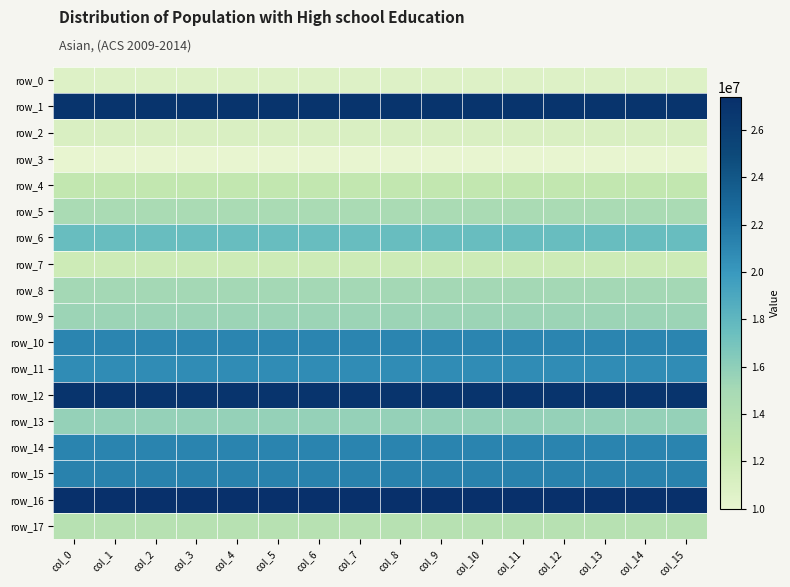

Reading left to right, what are all the values shown in this chart?

row_0: 10746961.8	10746961.8	10746961.8	10746961.8	10746961.8	10746961.8	10746961.8	10746961.8	10746961.8	10746961.8	10746961.8	10746961.8	10746961.8	10746961.8	10746961.8	10746961.8
row_1: 26874686.7	26874686.7	26874686.7	26874686.7	26874686.7	26874686.7	26874686.7	26874686.7	26874686.7	26874686.7	26874686.7	26874686.7	26874686.7	26874686.7	26874686.7	26874686.7
row_2: 11050855.1	11050855.1	11050855.1	11050855.1	11050855.1	11050855.1	11050855.1	11050855.1	11050855.1	11050855.1	11050855.1	11050855.1	11050855.1	11050855.1	11050855.1	11050855.1
row_3: 9978172.7	9978172.7	9978172.7	9978172.7	9978172.7	9978172.7	9978172.7	9978172.7	9978172.7	9978172.7	9978172.7	9978172.7	9978172.7	9978172.7	9978172.7	9978172.7
row_4: 12637294.4	12637294.4	12637294.4	12637294.4	12637294.4	12637294.4	12637294.4	12637294.4	12637294.4	12637294.4	12637294.4	12637294.4	12637294.4	12637294.4	12637294.4	12637294.4
row_5: 14777138.7	14777138.7	14777138.7	14777138.7	14777138.7	14777138.7	14777138.7	14777138.7	14777138.7	14777138.7	14777138.7	14777138.7	14777138.7	14777138.7	14777138.7	14777138.7
row_6: 17533594.4	17533594.4	17533594.4	17533594.4	17533594.4	17533594.4	17533594.4	17533594.4	17533594.4	17533594.4	17533594.4	17533594.4	17533594.4	17533594.4	17533594.4	17533594.4
row_7: 11893011.2	11893011.2	11893011.2	11893011.2	11893011.2	11893011.2	11893011.2	11893011.2	11893011.2	11893011.2	11893011.2	11893011.2	11893011.2	11893011.2	11893011.2	11893011.2
row_8: 15125885.4	15125885.4	15125885.4	15125885.4	15125885.4	15125885.4	15125885.4	15125885.4	15125885.4	15125885.4	15125885.4	15125885.4	15125885.4	15125885.4	15125885.4	15125885.4
row_9: 15428202.9	15428202.9	15428202.9	15428202.9	15428202.9	15428202.9	15428202.9	15428202.9	15428202.9	15428202.9	15428202.9	15428202.9	15428202.9	15428202.9	15428202.9	15428202.9
row_10: 21067605.2	21067605.2	21067605.2	21067605.2	21067605.2	21067605.2	21067605.2	21067605.2	21067605.2	21067605.2	21067605.2	21067605.2	21067605.2	21067605.2	21067605.2	21067605.2
row_11: 20666206.1	20666206.1	20666206.1	20666206.1	20666206.1	20666206.1	20666206.1	20666206.1	20666206.1	20666206.1	20666206.1	20666206.1	20666206.1	20666206.1	20666206.1	20666206.1
row_12: 26890436.9	26890436.9	26890436.9	26890436.9	26890436.9	26890436.9	26890436.9	26890436.9	26890436.9	26890436.9	26890436.9	26890436.9	26890436.9	26890436.9	26890436.9	26890436.9
row_13: 15700654.9	15700654.9	15700654.9	15700654.9	15700654.9	15700654.9	15700654.9	15700654.9	15700654.9	15700654.9	15700654.9	15700654.9	15700654.9	15700654.9	15700654.9	15700654.9
row_14: 21202993.7	21202993.7	21202993.7	21202993.7	21202993.7	21202993.7	21202993.7	21202993.7	21202993.7	21202993.7	21202993.7	21202993.7	21202993.7	21202993.7	21202993.7	21202993.7
row_15: 21331948.1	21331948.1	21331948.1	21331948.1	21331948.1	21331948.1	21331948.1	21331948.1	21331948.1	21331948.1	21331948.1	21331948.1	21331948.1	21331948.1	21331948.1	21331948.1
row_16: 27393977.5	27393977.5	27393977.5	27393977.5	27393977.5	27393977.5	27393977.5	27393977.5	27393977.5	27393977.5	27393977.5	27393977.5	27393977.5	27393977.5	27393977.5	27393977.5
row_17: 13652094.4	13652094.4	13652094.4	13652094.4	13652094.4	13652094.4	13652094.4	13652094.4	13652094.4	13652094.4	13652094.4	13652094.4	13652094.4	13652094.4	13652094.4	13652094.4